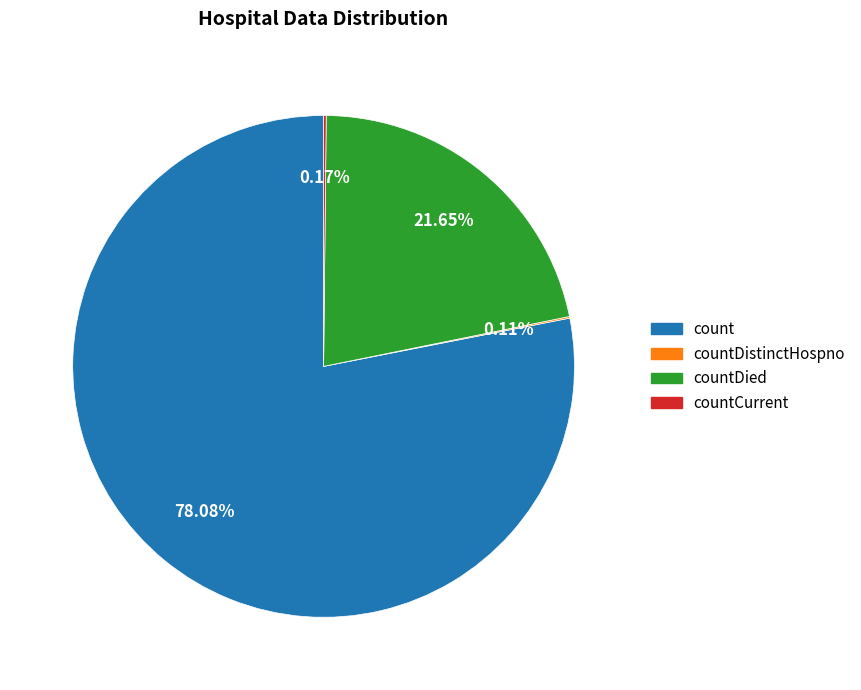

Does any single category account for the majority?

Yes